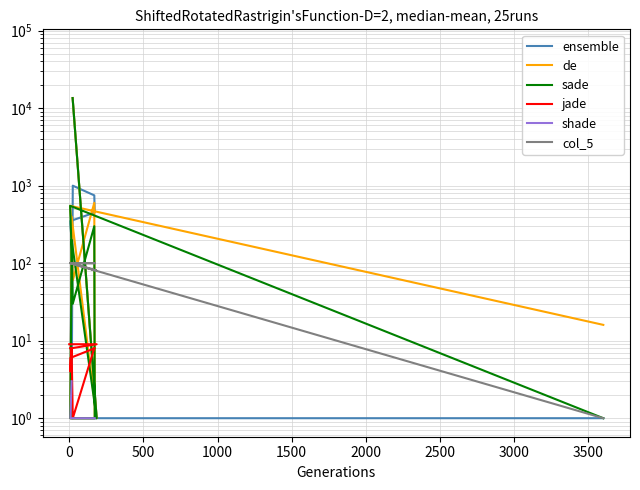

Is the value of sade at 17 greater than the value of de at 2000?

No